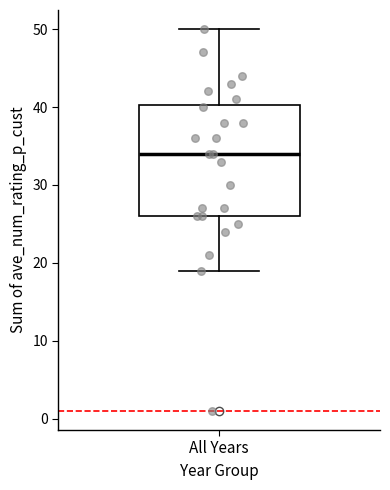

Where does the median line of the box for All Years sit on the y-axis? The values are not printed on the chart, so give them approximately, as read against the axis.

34